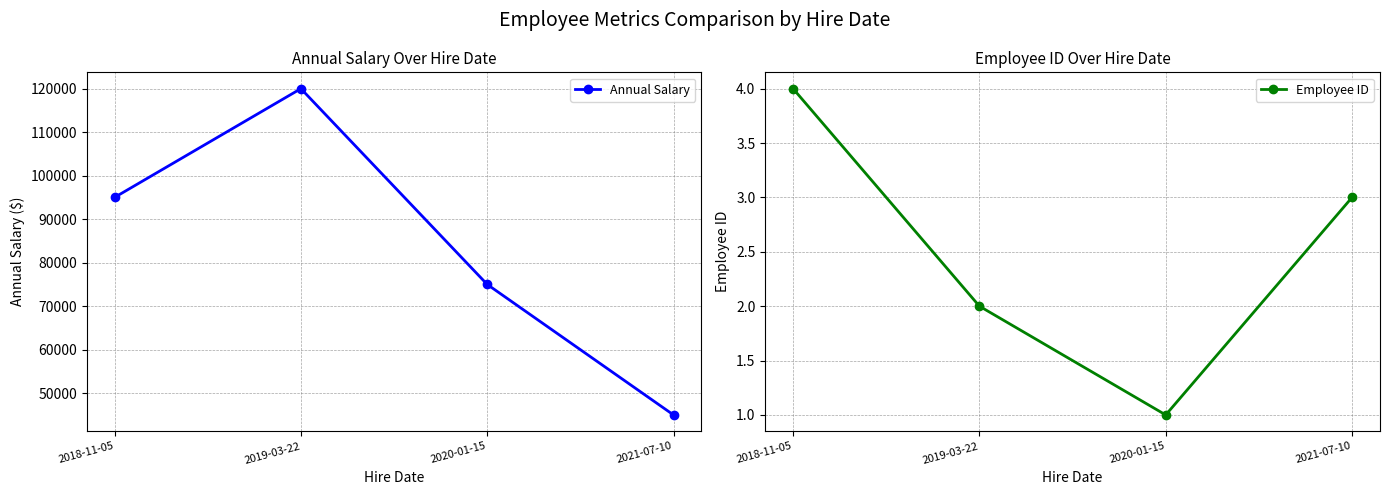

In Annual Salary, how many points are higher than both neighbors (excluding endpoints)?

1